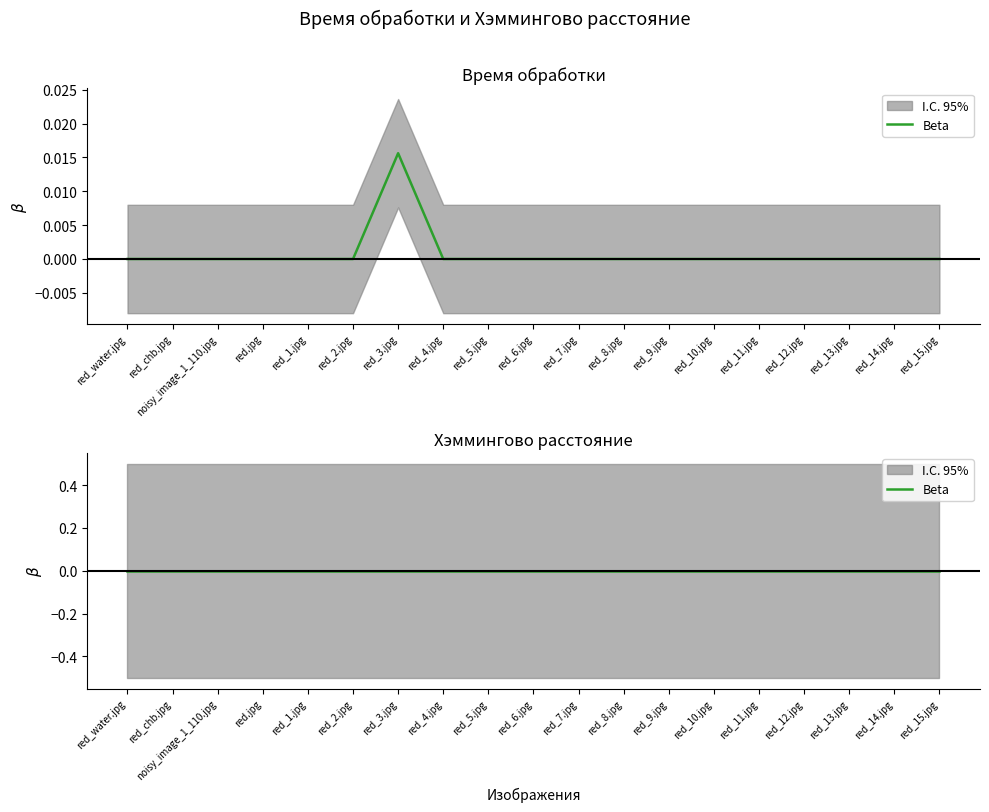

Rank the categories by value from lowest to highest.

red_water.jpg, red_chb.jpg, noisy_image_1_110.jpg, red.jpg, red_1.jpg, red_2.jpg, red_4.jpg, red_5.jpg, red_6.jpg, red_7.jpg, red_8.jpg, red_9.jpg, red_10.jpg, red_11.jpg, red_12.jpg, red_13.jpg, red_14.jpg, red_15.jpg, red_3.jpg